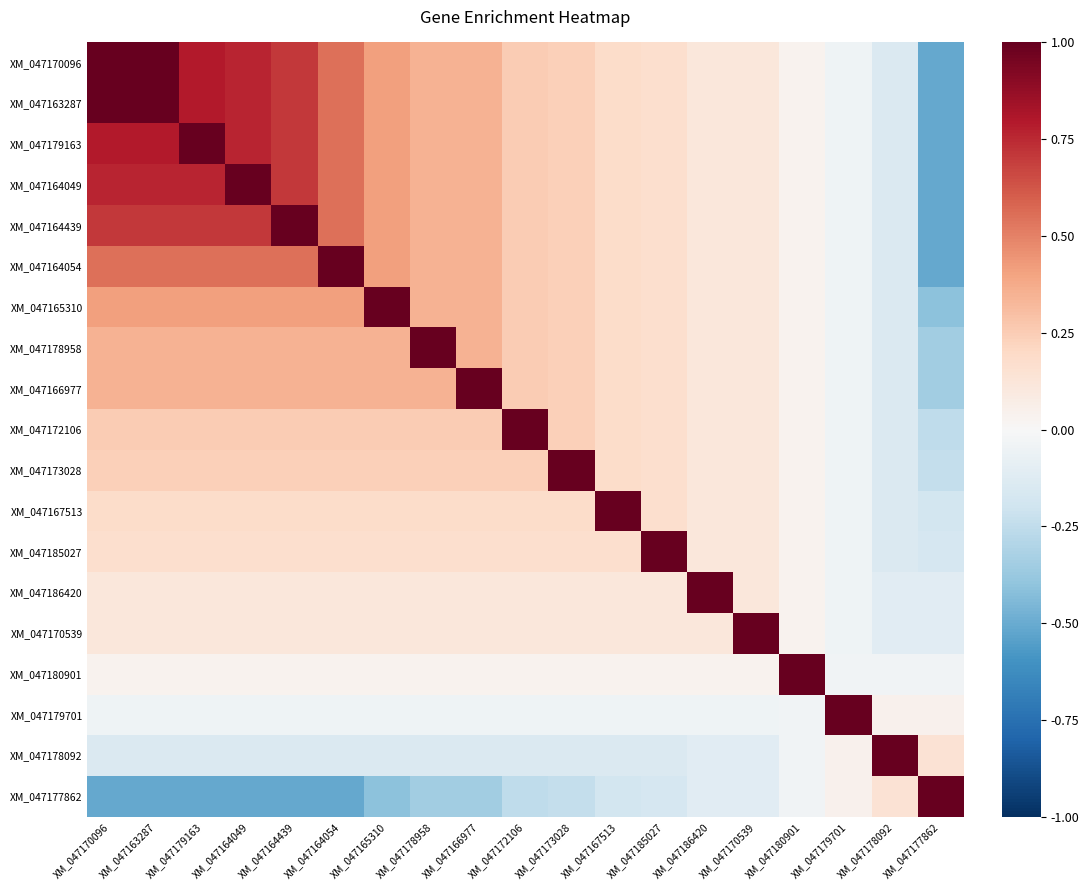

What is the spread (max minus min) of values at XM_047178092?

1.1